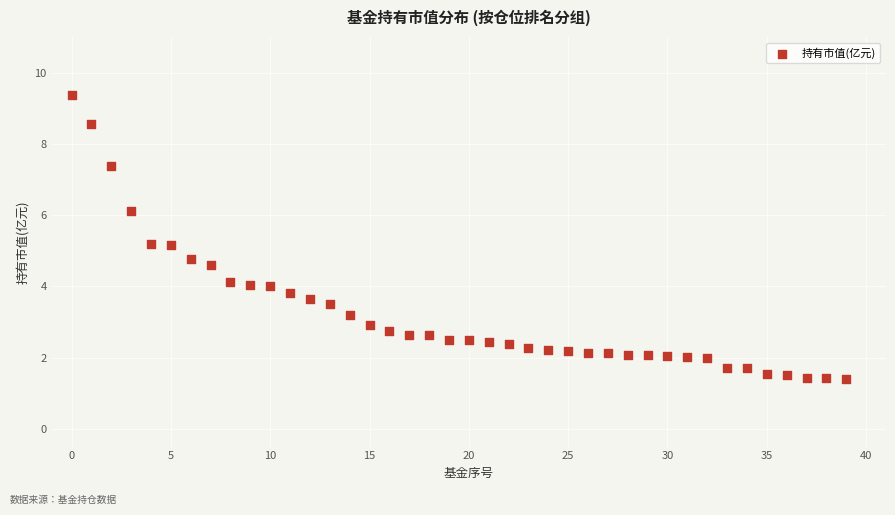

What is the range of Y values (max minus min)?

8.0